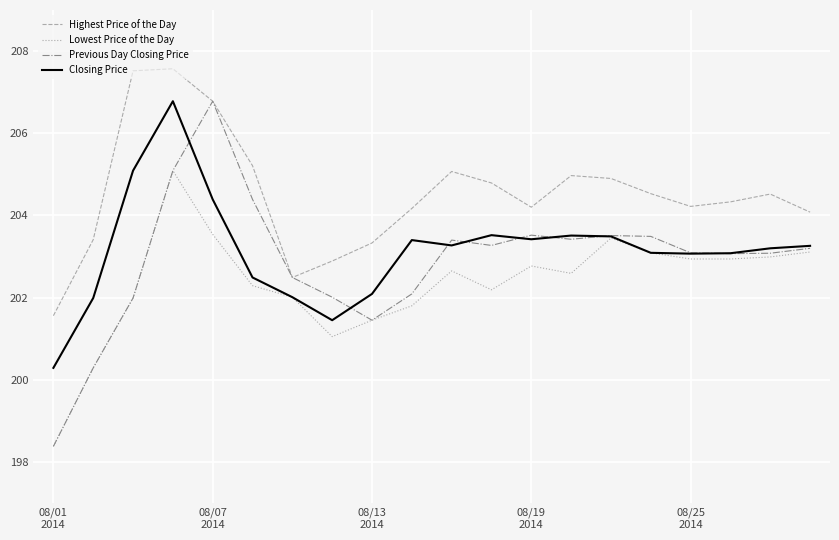

Count the number of categories in the chart.

20